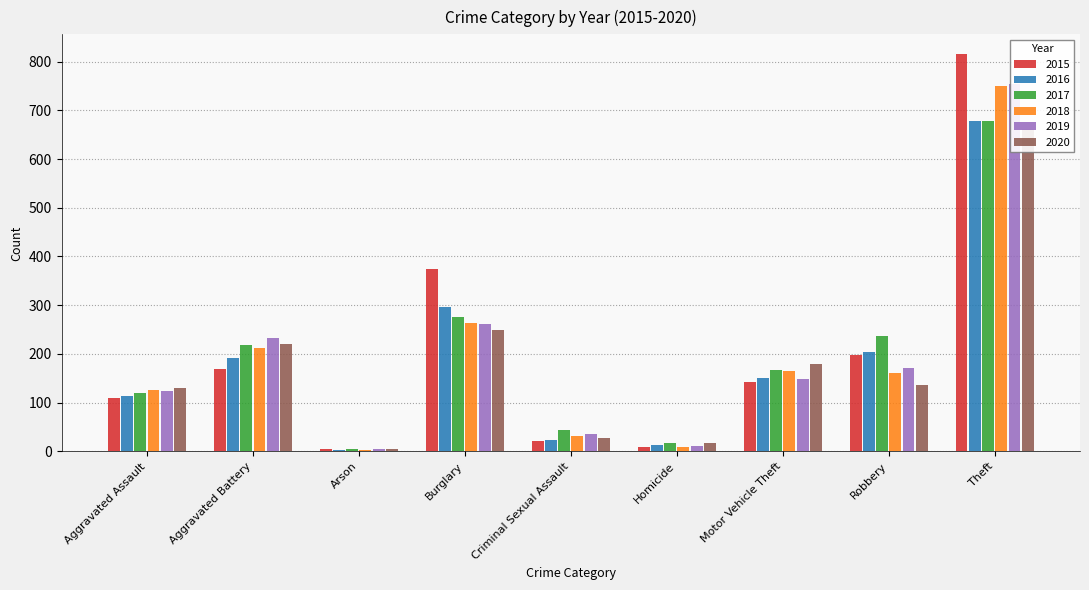

Read the 2020 value at Robbery.

136